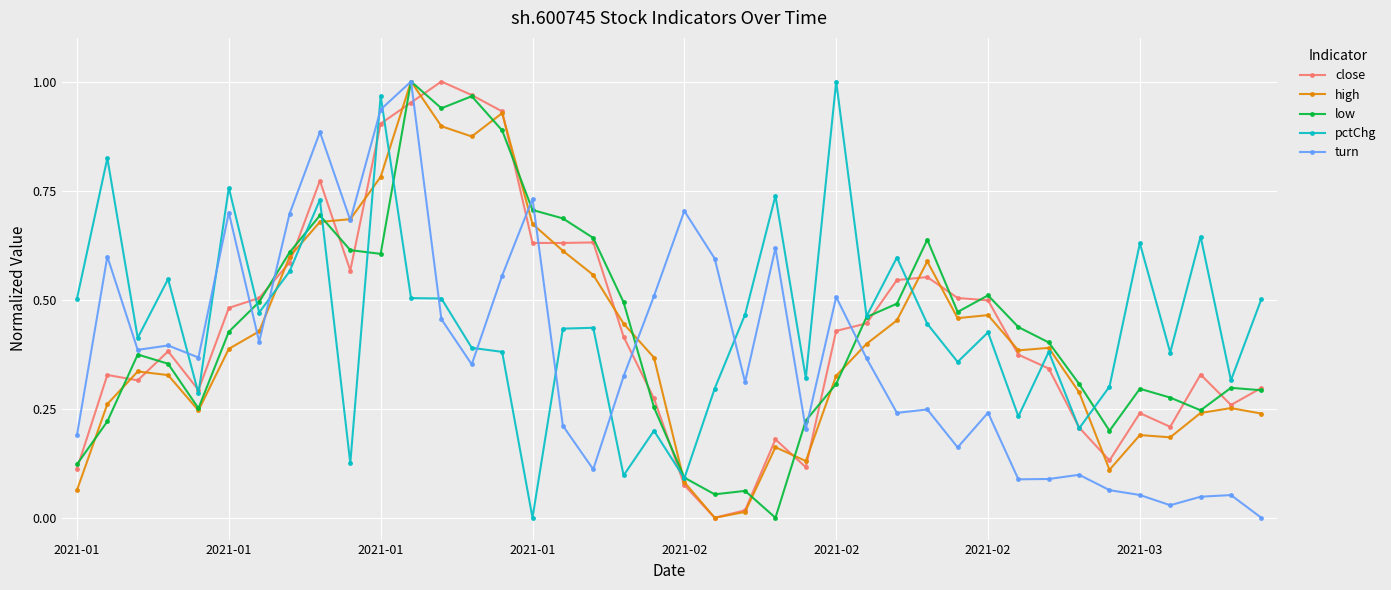

True or false: high and close intersect in this chart.

True